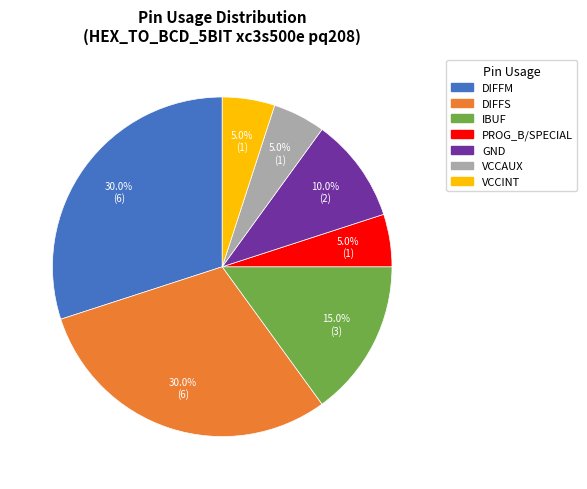

Is there a majority slice in this chart?

No